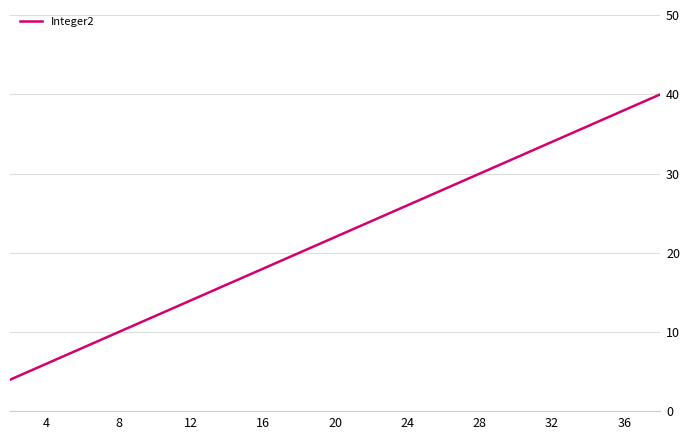

What is the maximum value shown in the chart?

40